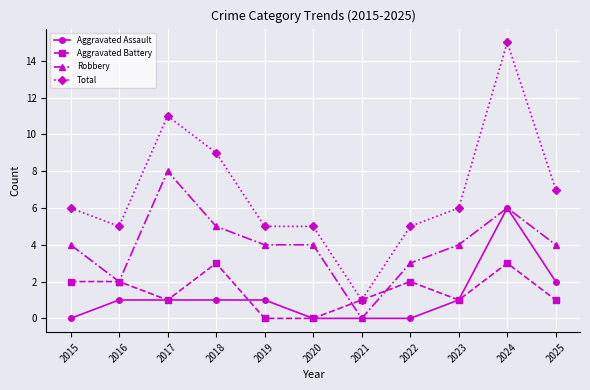

Is the value of Robbery at 2025 greater than the value of Aggravated Battery at 2015?

Yes